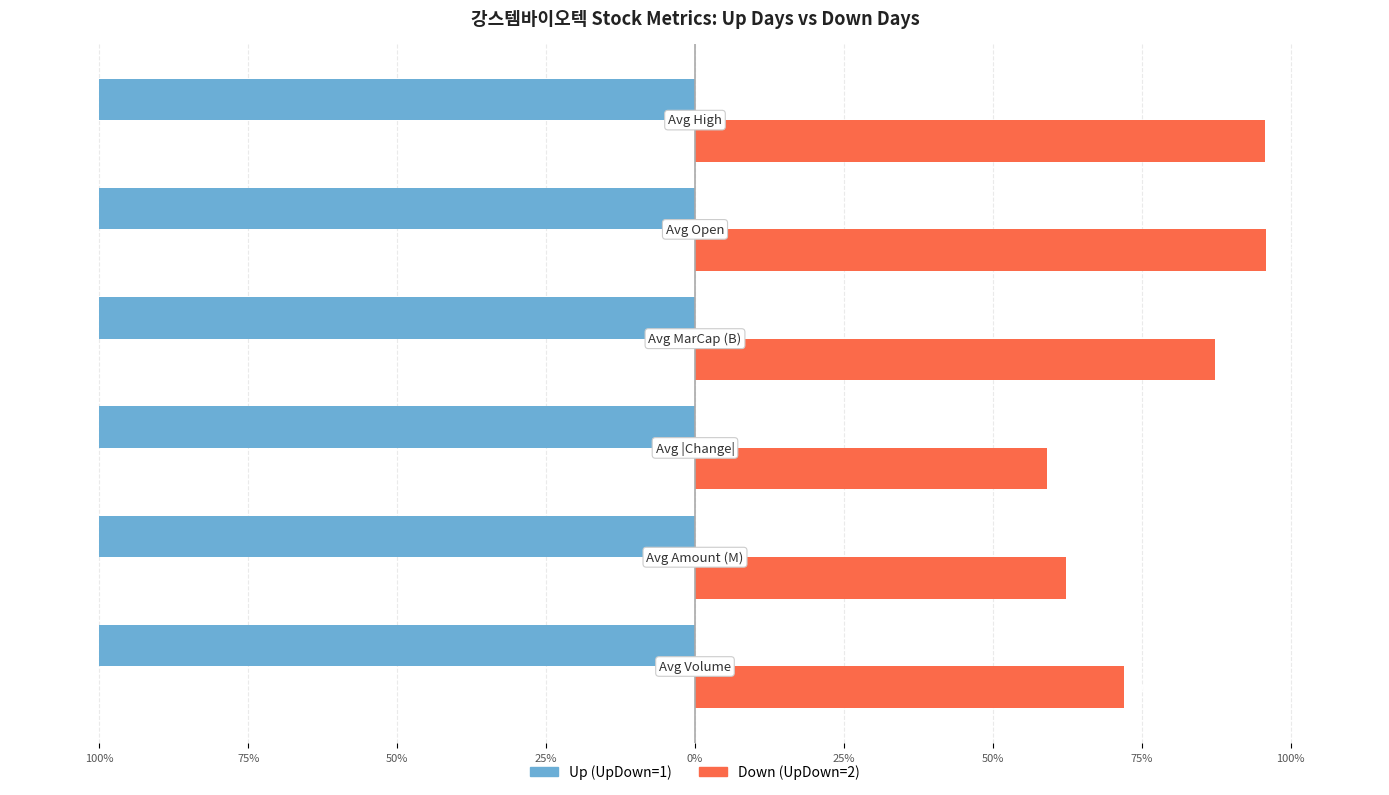

What are all the series names shown in the legend?

Up (UpDown=1), Down (UpDown=2)